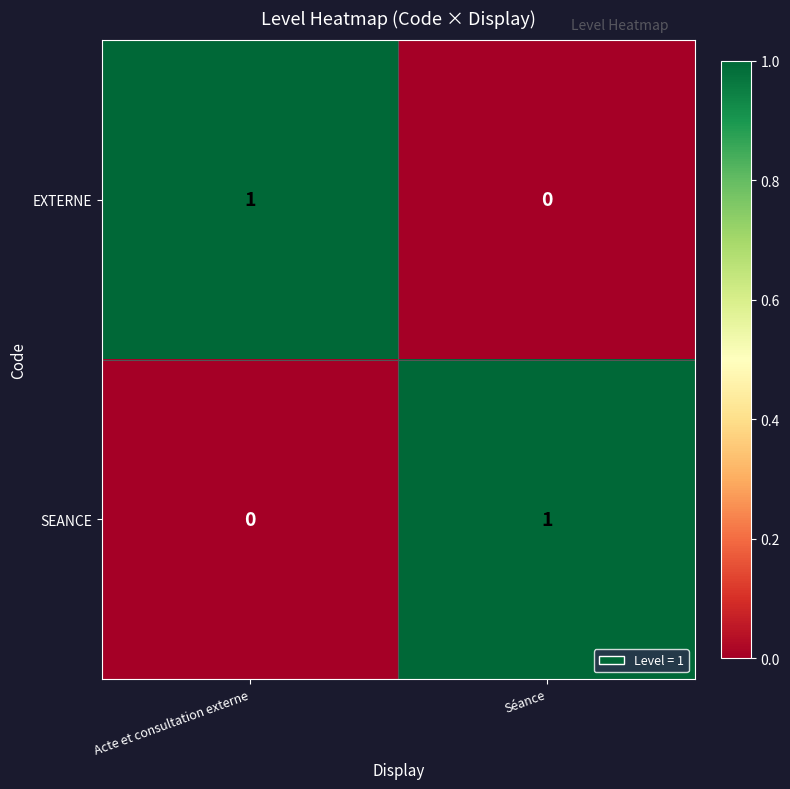

At how many categories does at least one series exceed 0?

2